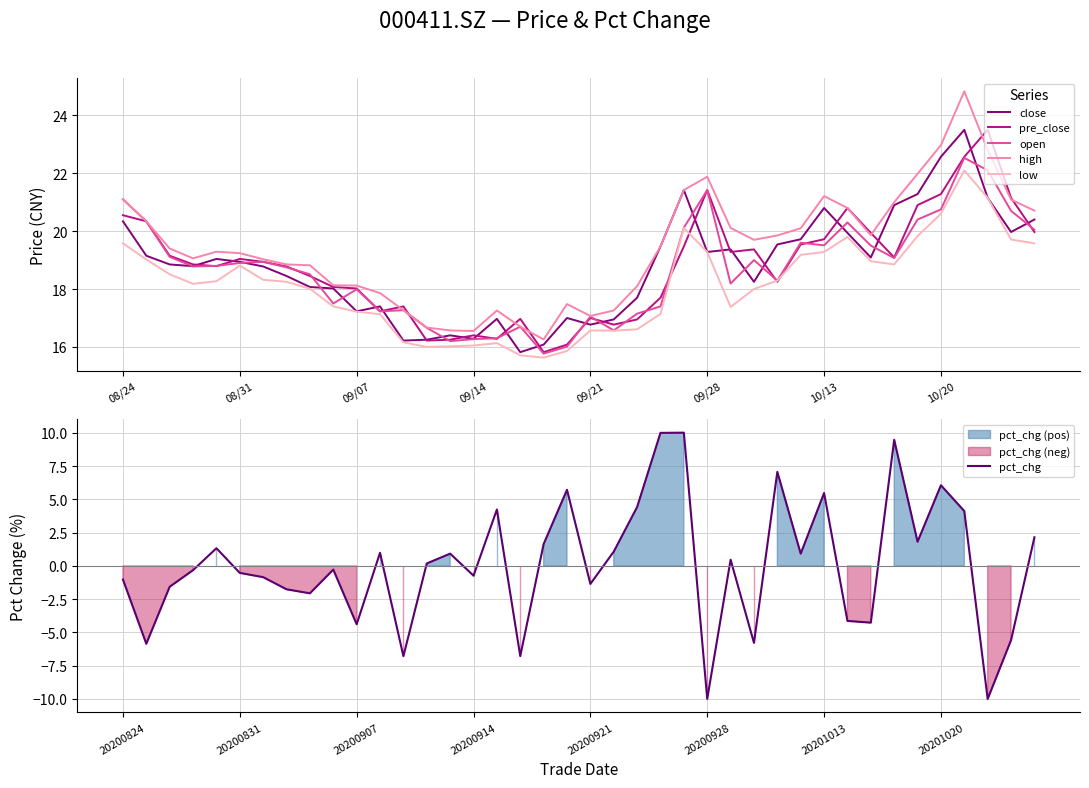

True or false: low has more than 2 points higher than both neighbors.

True